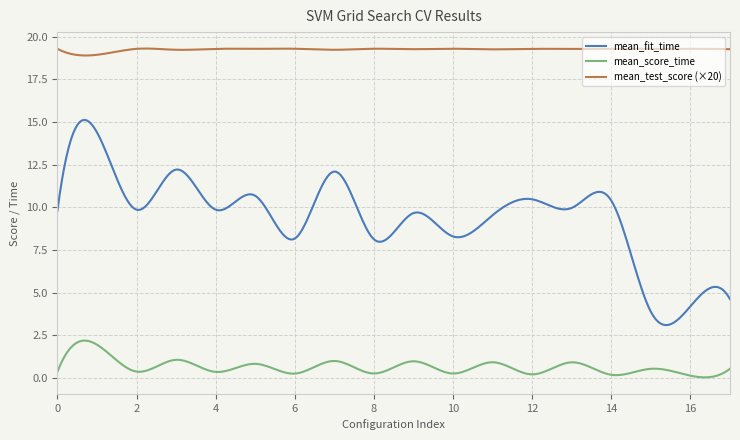

Rank the series by their average value, from highest to lowest.

mean_test_score (×20), mean_fit_time, mean_score_time